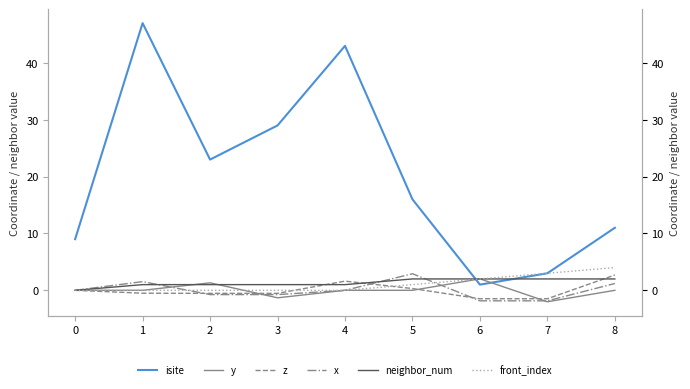

Where is front_index nearest to the value 2?

6